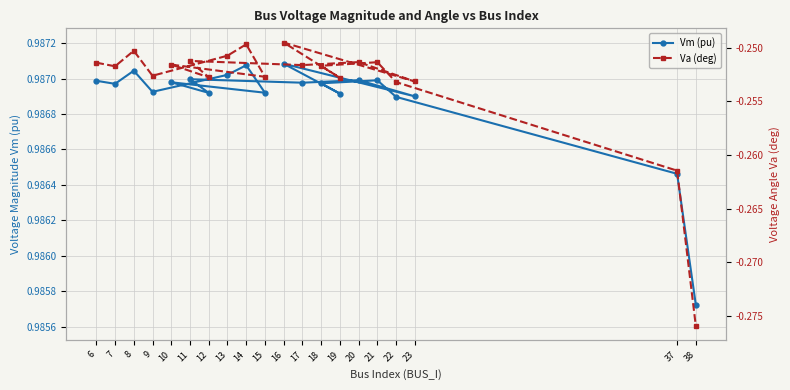

What is the label of the 1st point from the left?

6